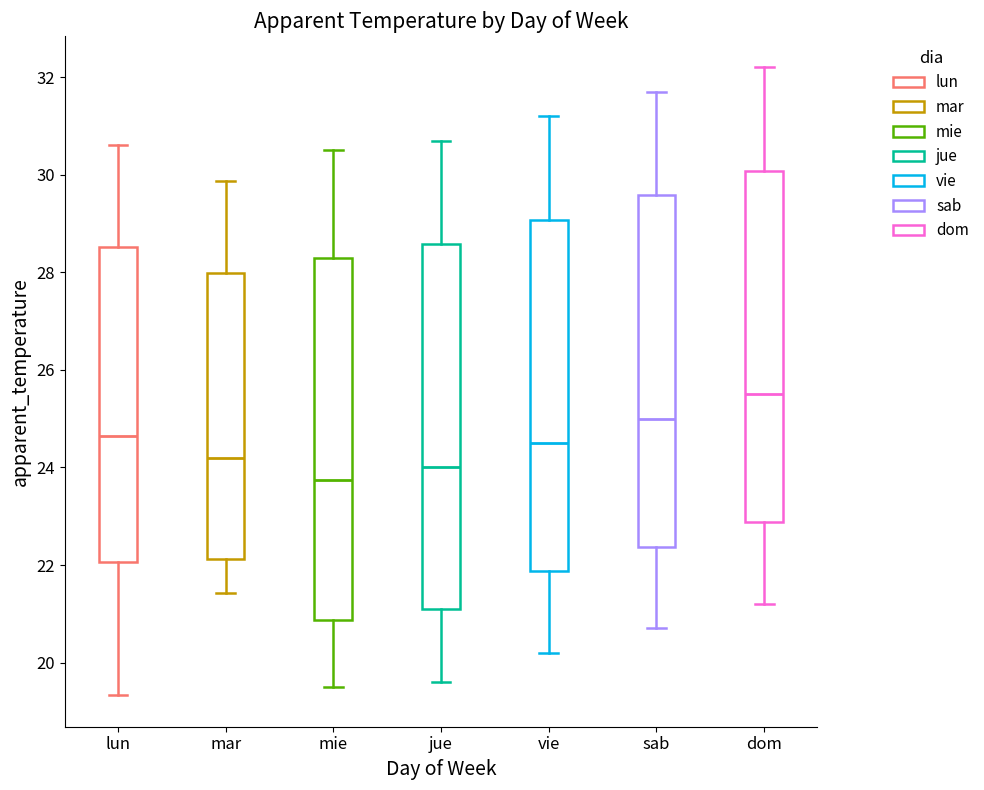

Reading left to right, read every box against the y-axis: the position of its median line, the range the box covers, and the ends of its whiskers. The values are not printed on the chart, so give them approximately, as read against the axis.

lun: median 24.6, box 22.0 to 28.6, whiskers 19.4 to 30.6
mar: median 24.2, box 22.2 to 28.0, whiskers 21.4 to 29.8
mie: median 23.8, box 20.8 to 28.4, whiskers 19.6 to 30.6
jue: median 24.0, box 21.2 to 28.6, whiskers 19.6 to 30.8
vie: median 24.6, box 21.8 to 29.0, whiskers 20.2 to 31.2
sab: median 25.0, box 22.4 to 29.6, whiskers 20.8 to 31.8
dom: median 25.6, box 22.8 to 30.0, whiskers 21.2 to 32.2